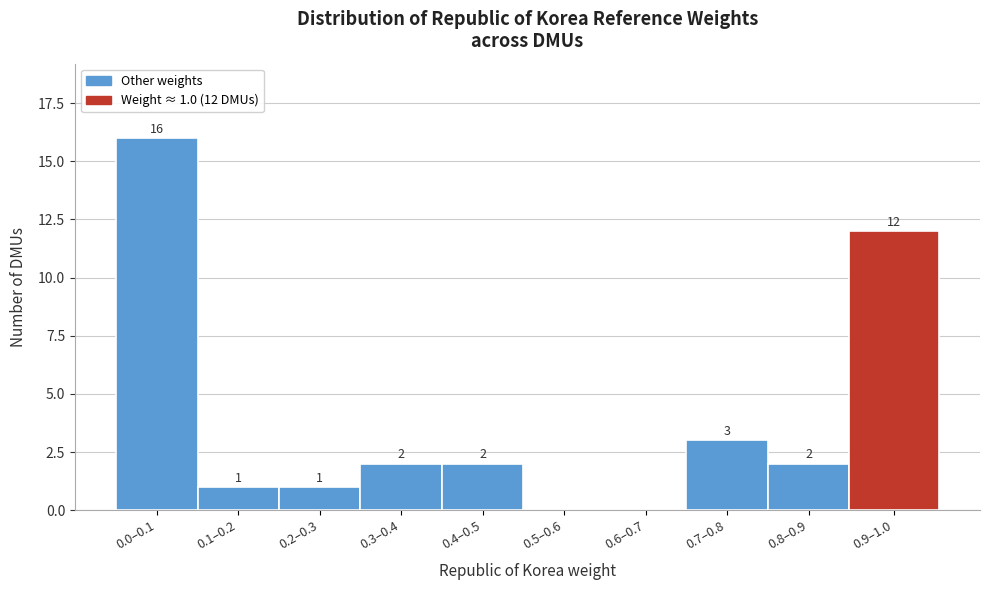

Reading right to left, what are all the values shown in this chart?

0.9–1.0=12	0.8–0.9=2	0.7–0.8=3	0.6–0.7=0	0.5–0.6=0	0.4–0.5=2	0.3–0.4=2	0.2–0.3=1	0.1–0.2=1	0.0–0.1=16